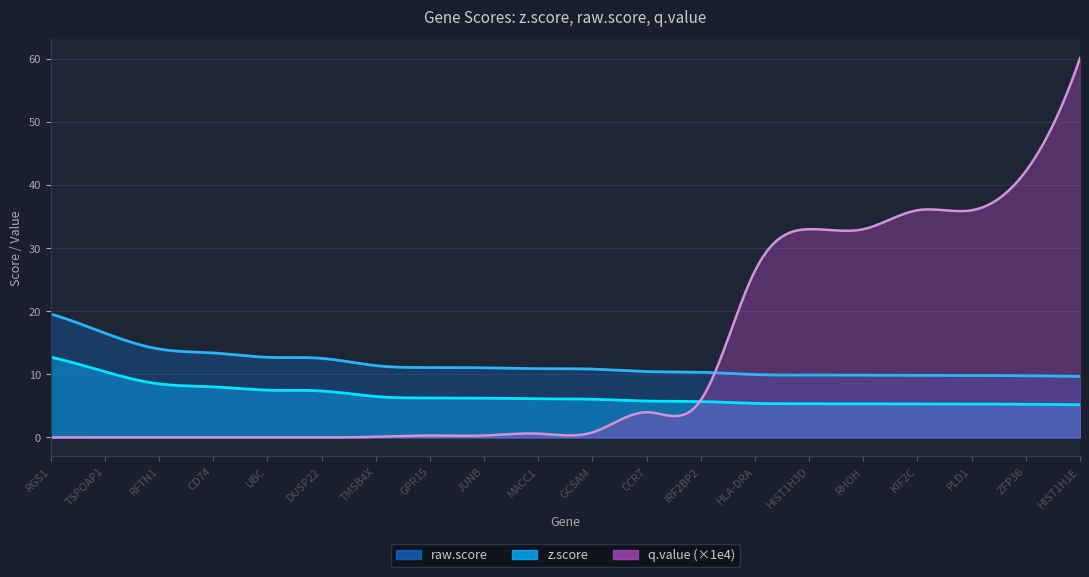

What is the difference between the maximum and minimum values in the raw.score series?

9.9